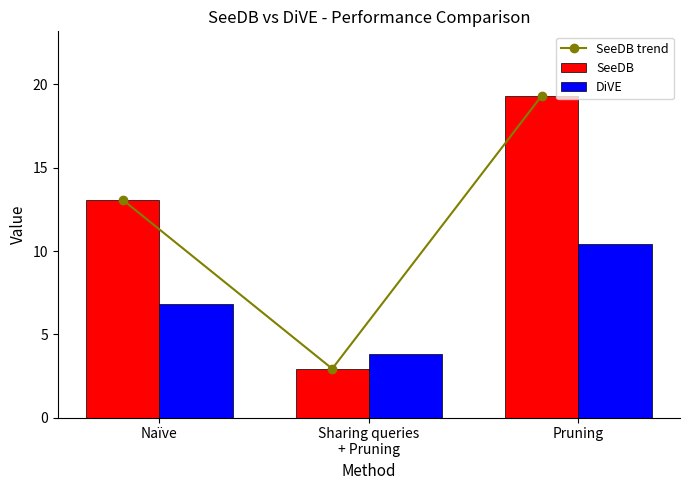

What are all the series names shown in the legend?

SeeDB trend, SeeDB, DiVE